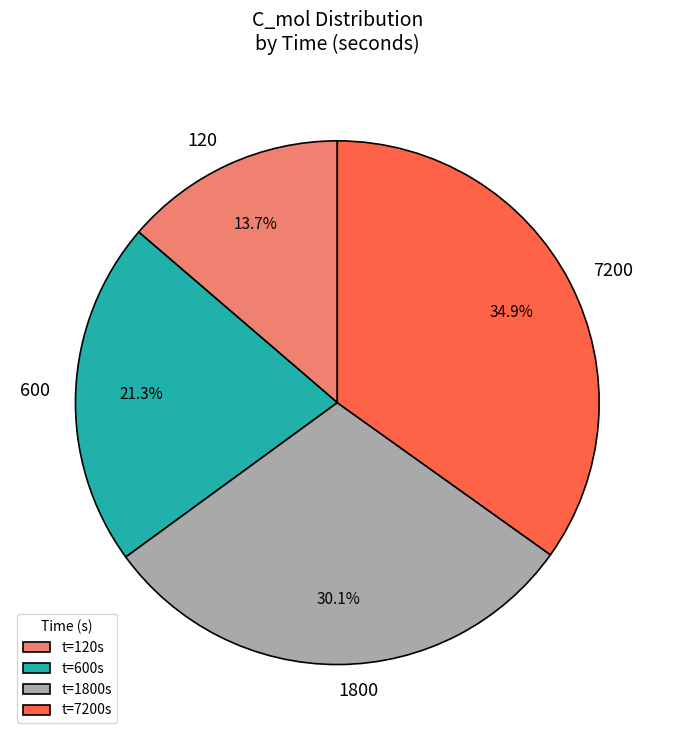

What percentage is the 120 slice, to the nearest percent?

14%